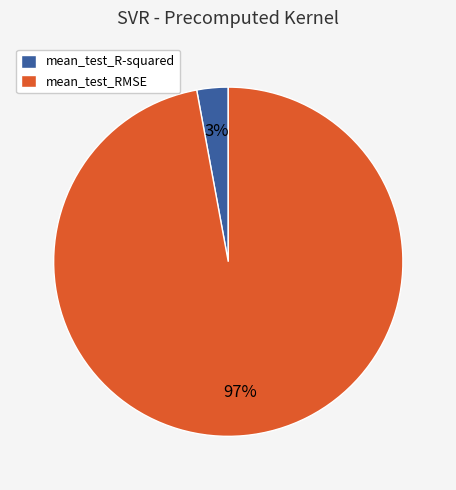

To the nearest percent, what is the difference between the largest and smallest slice percentages?

94%